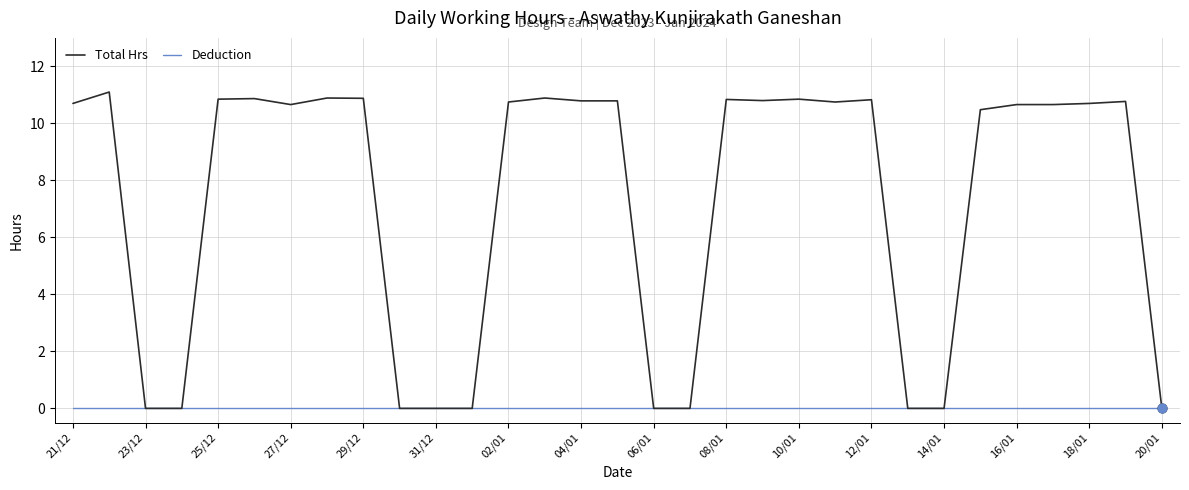

Which series has the widest spread of values?

Total Hrs